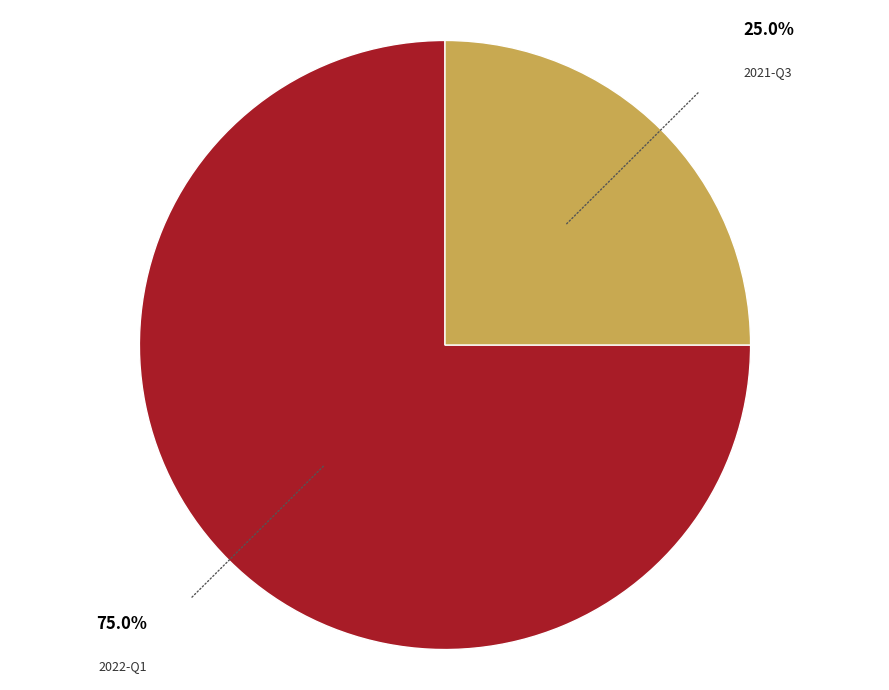

Is there a majority slice in this chart?

Yes